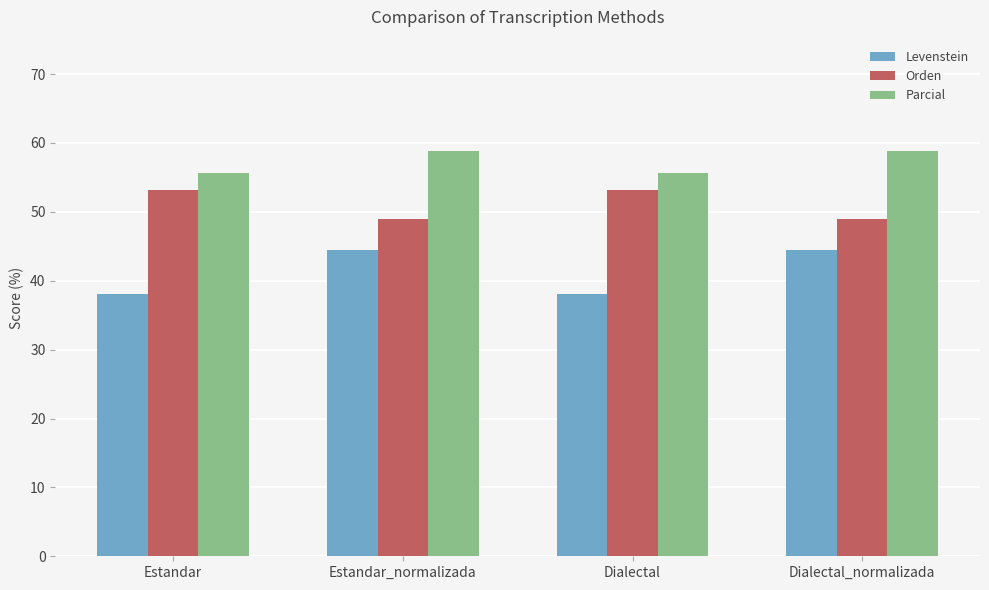

Is it true that Orden equals 74.0 at Estandar_normalizada?

False